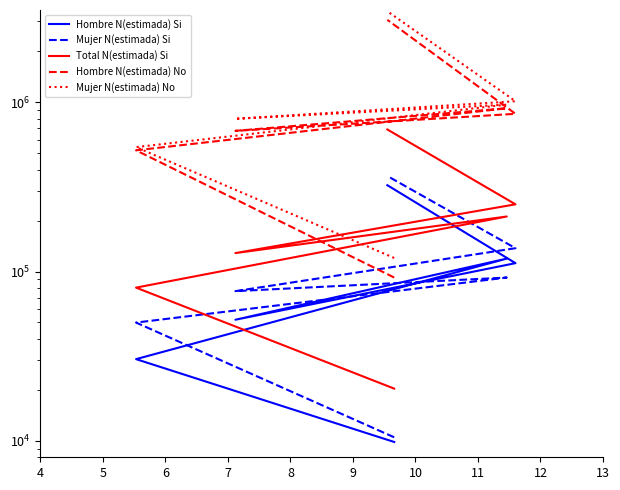

True or false: Hombre N(estimada) Si and Mujer N(estimada) No intersect in this chart.

False